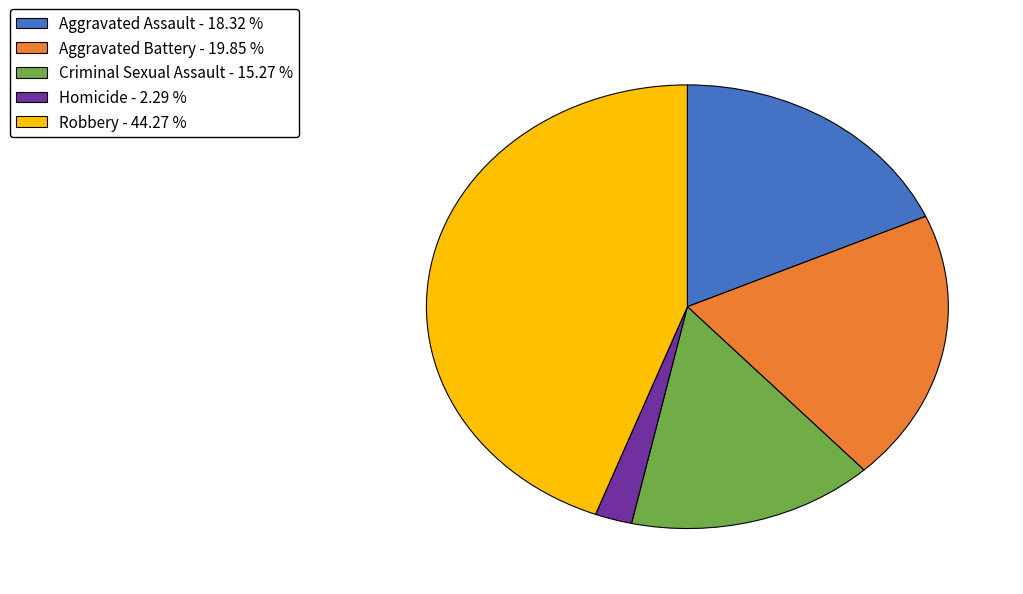

What is the ratio of the value at Robbery to the value at Aggravated Assault?

2.4